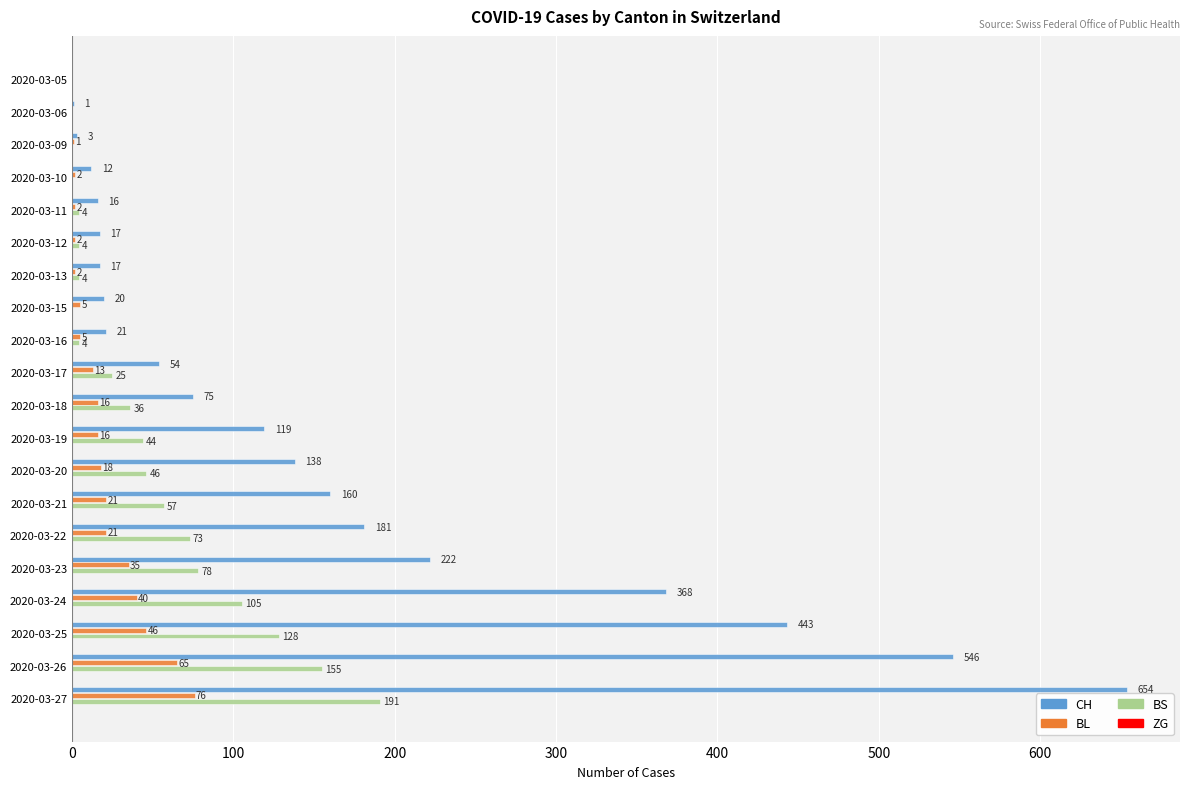

Which series changed the most between 2020-03-10 and 2020-03-19?

CH